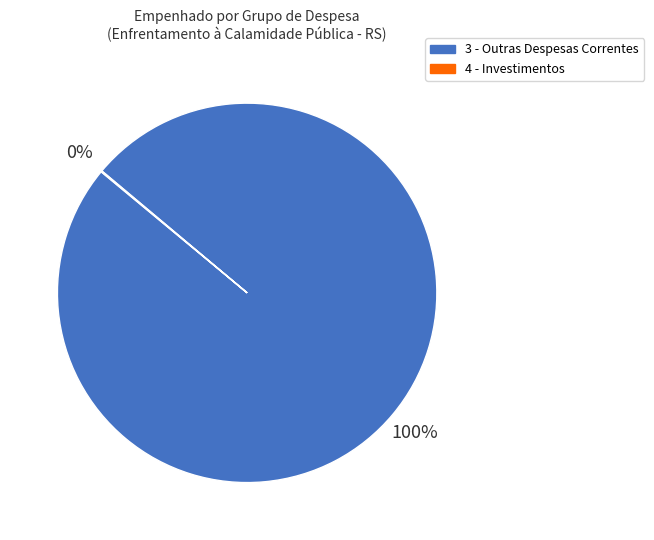

Does any single category account for the majority?

Yes